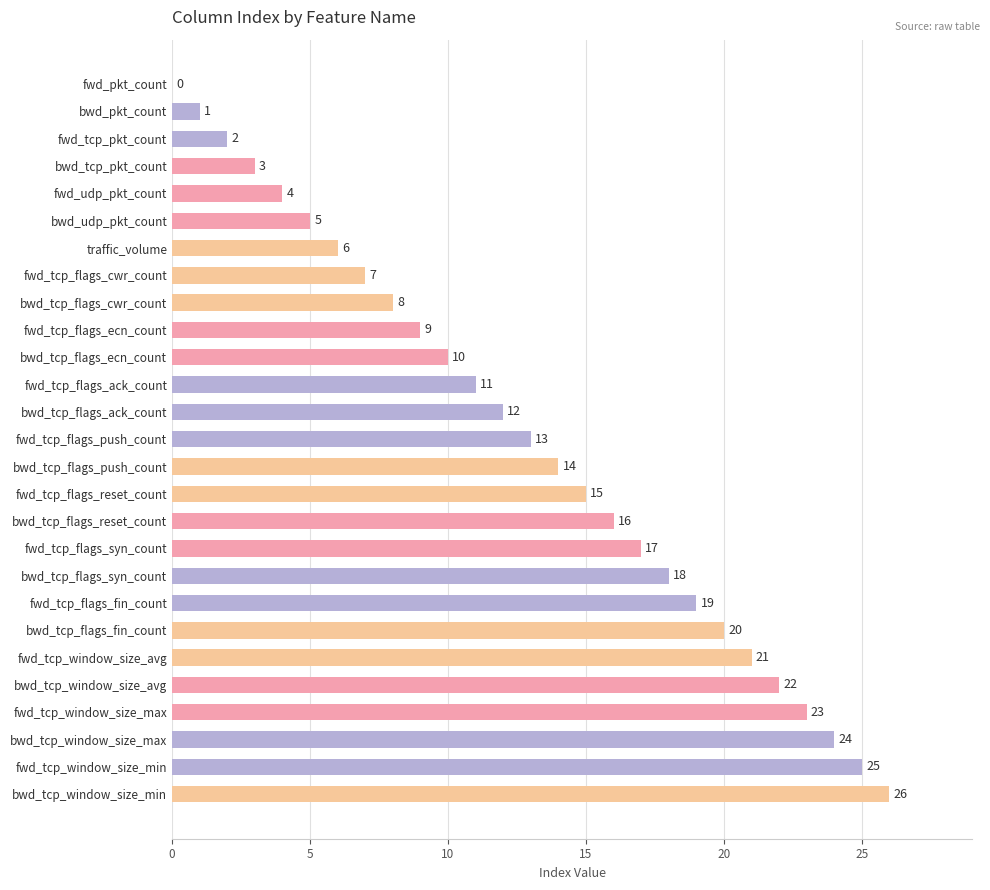

Which has a higher value, fwd_tcp_window_size_avg or bwd_tcp_flags_syn_count?

fwd_tcp_window_size_avg